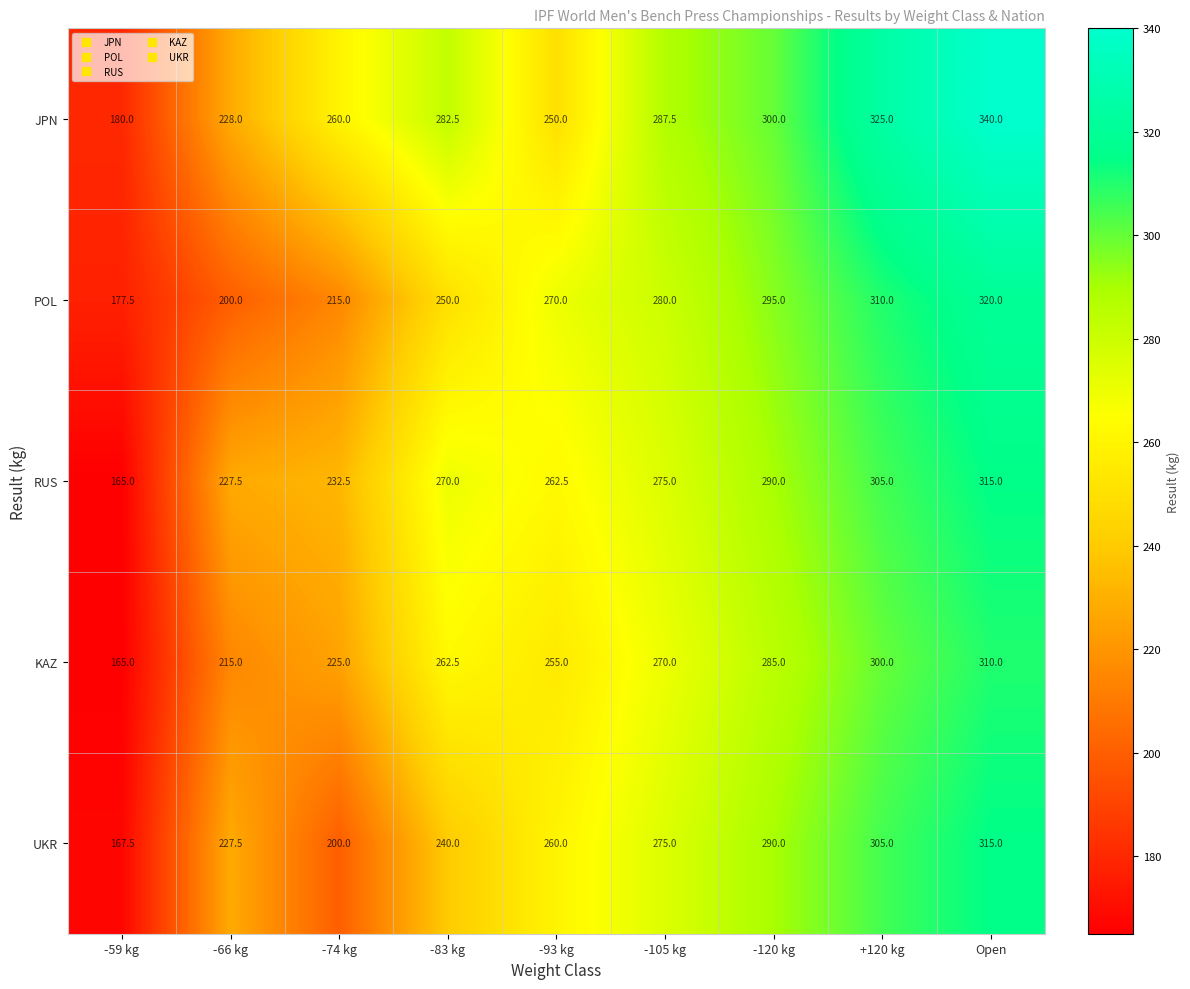

At which category does the chart reach its minimum across all series?

-59 kg